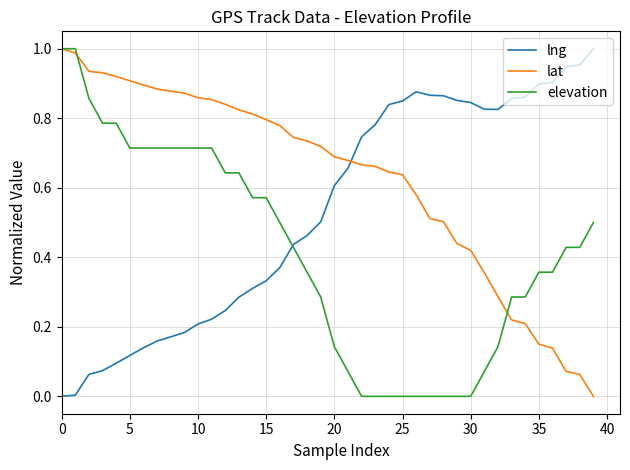

How many times do lng and lat cross each other?

1